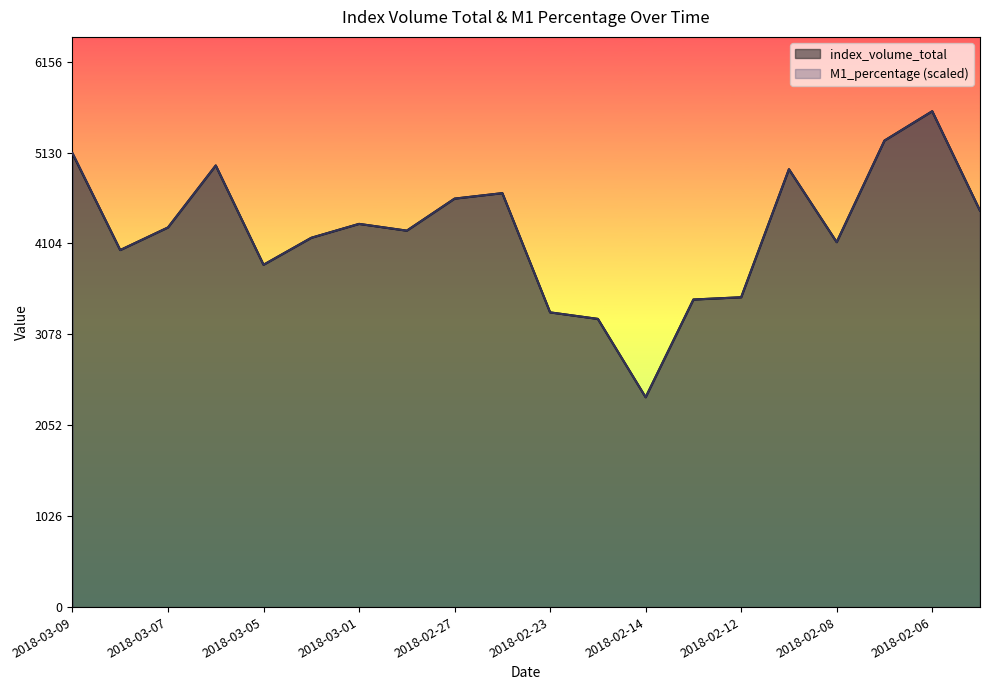

Which series has the largest total across all categories?

M1_percentage